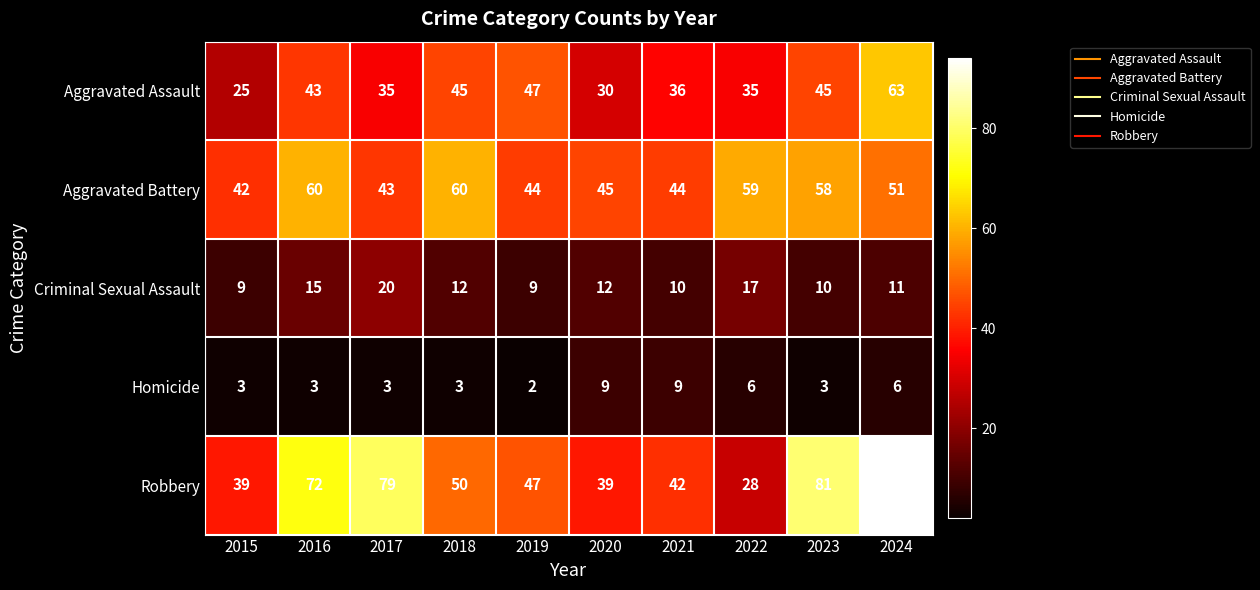

What is the sum of all Aggravated Battery values?

506